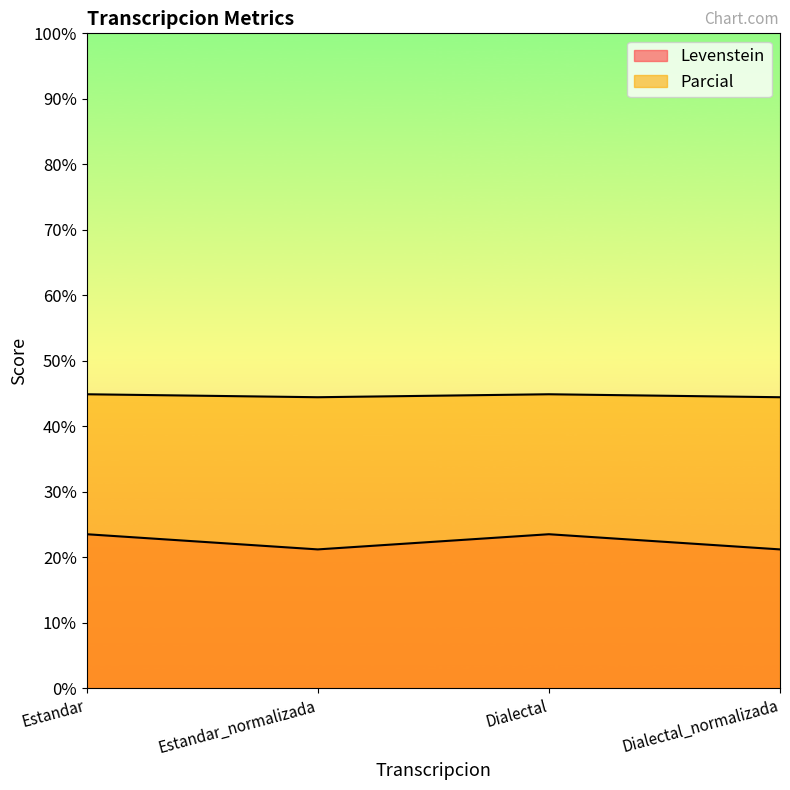

How many values in the Levenstein series are below 23?

2